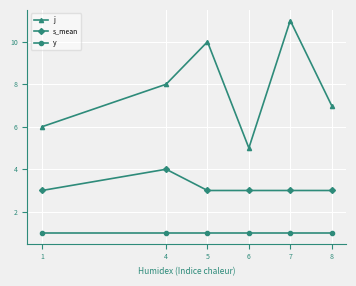

What are all the series names shown in the legend?

j, s_mean, y